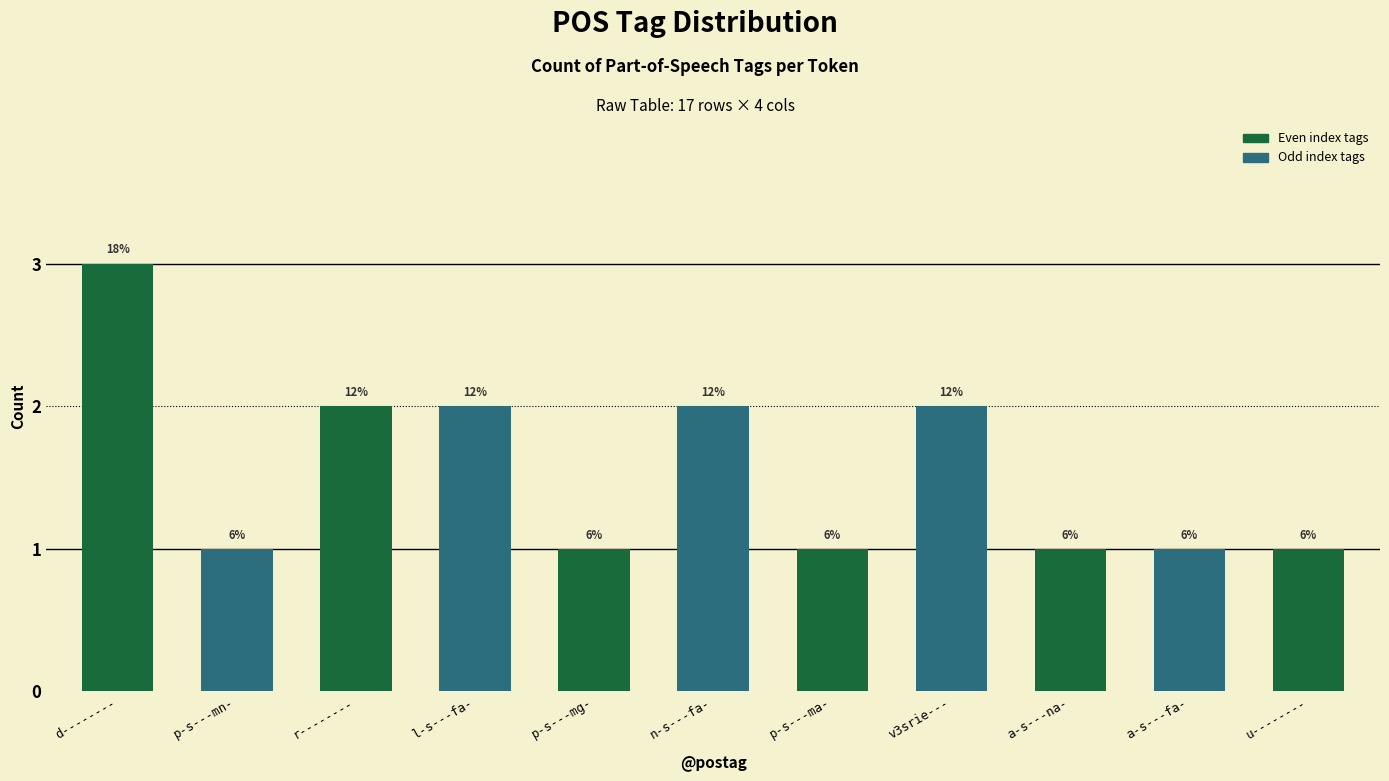

How many bars are there in total?

11